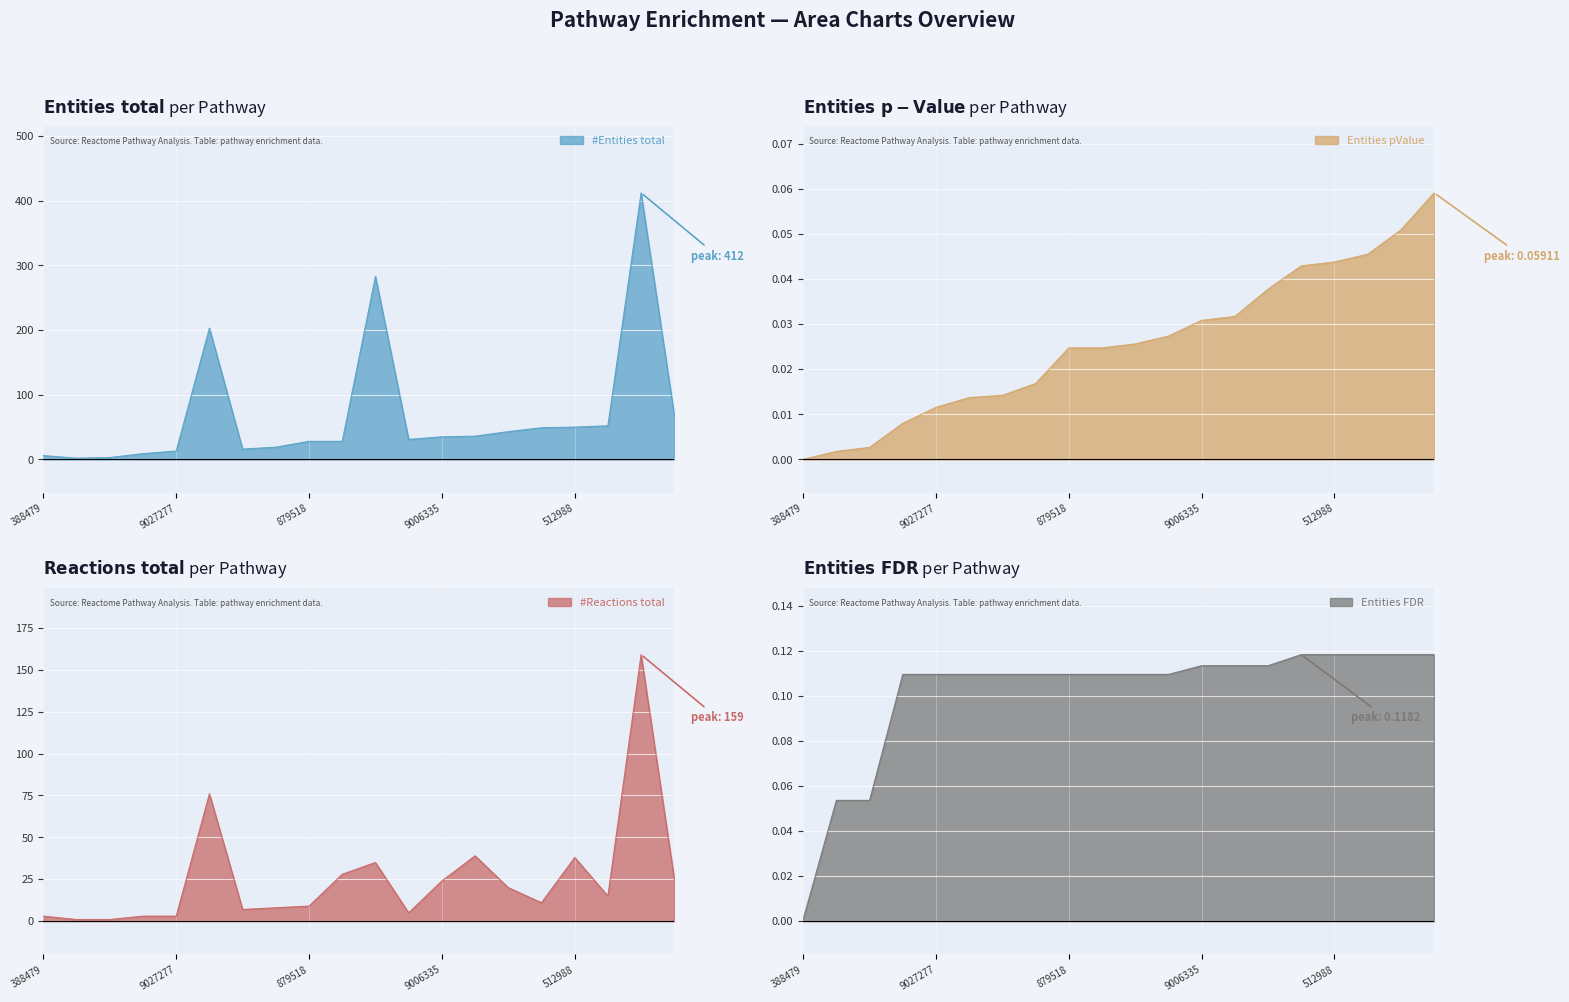

What is the maximum value for Entities FDR?

0.1